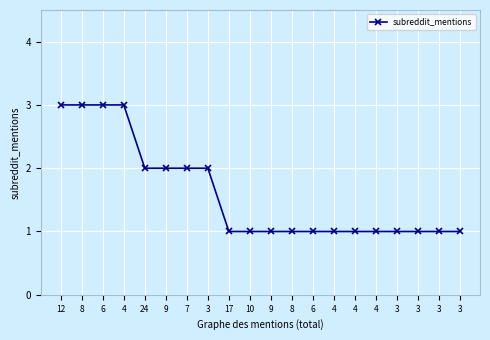

How many lines are shown in the chart?

1